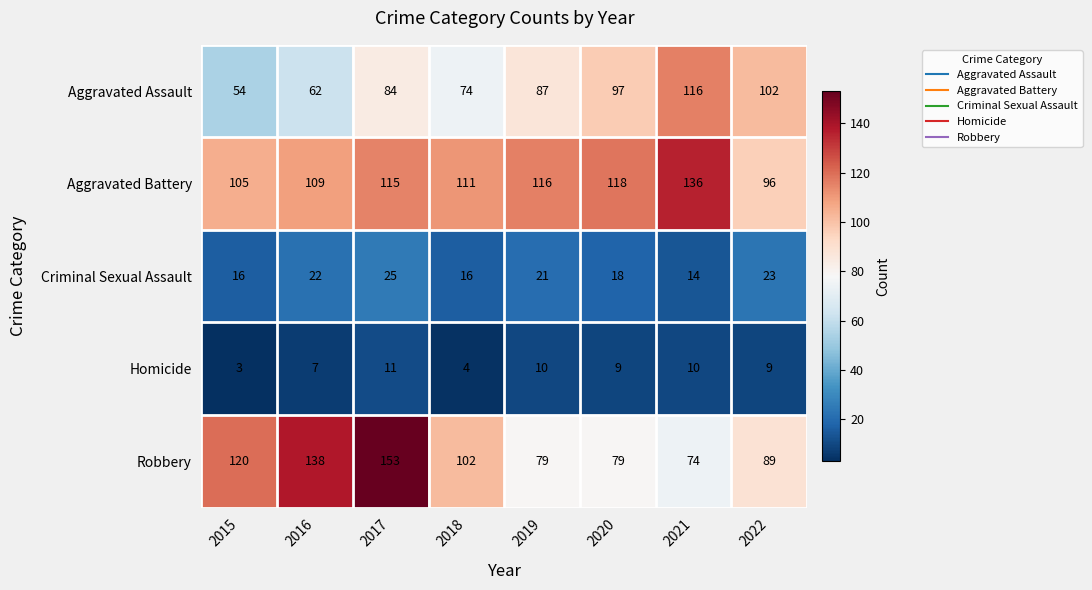

Which category has the highest value across all series?

2017